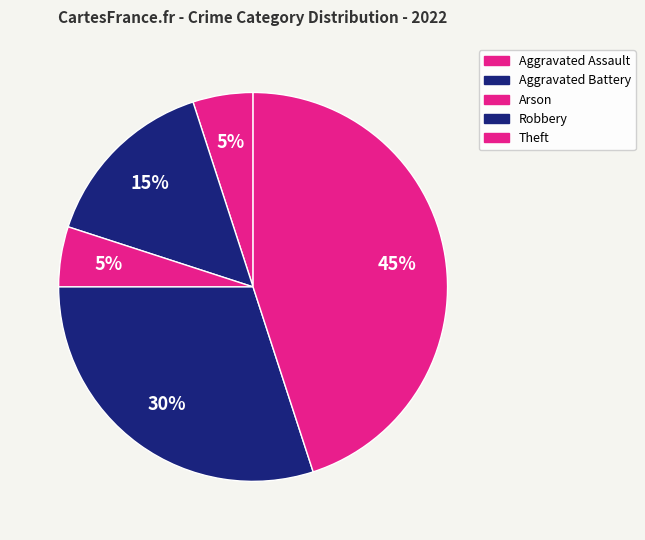

How many slices are in this pie chart?

5